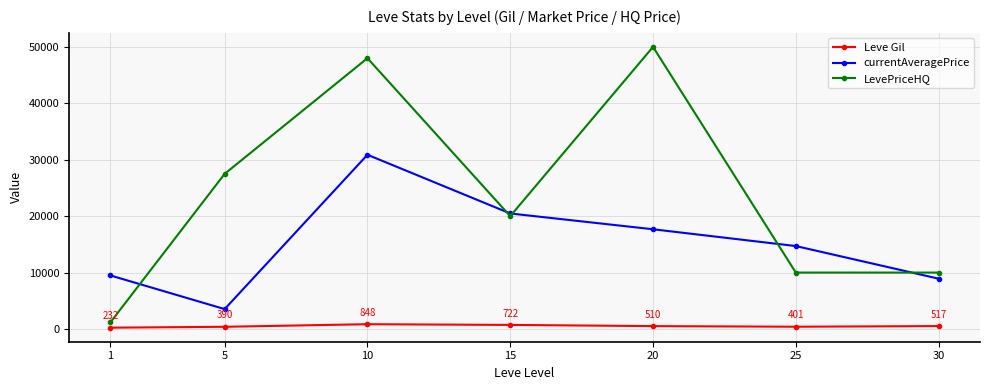

Which series has the largest total across all categories?

LevePriceHQ